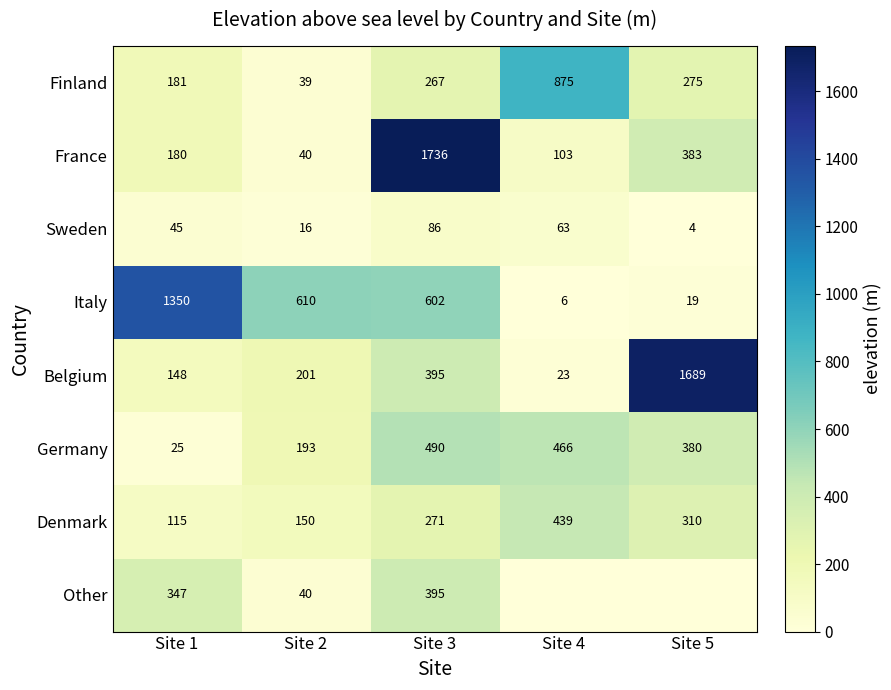

Which category has the highest value across all series?

Site 3